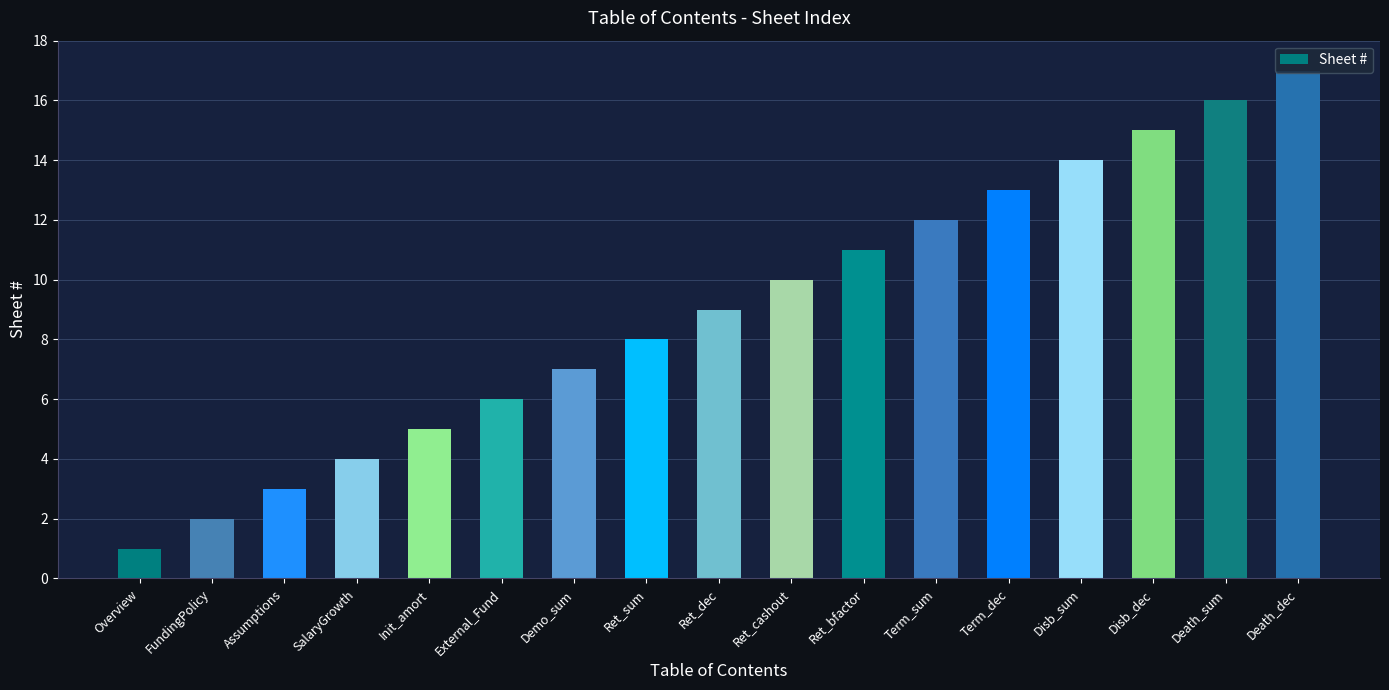

What is the ratio of the value at Death_dec to the value at Ret_cashout?

1.7